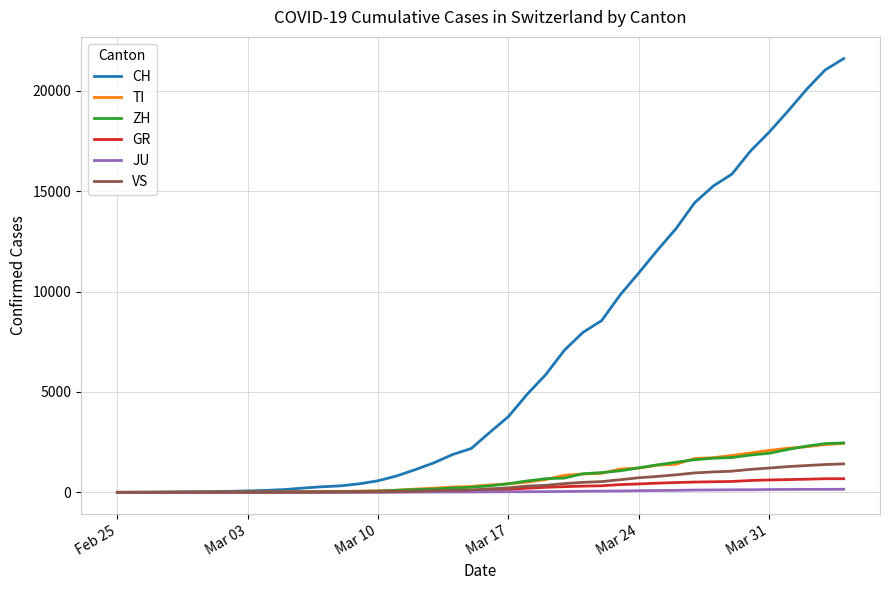

What is the maximum value shown in the chart?

21605